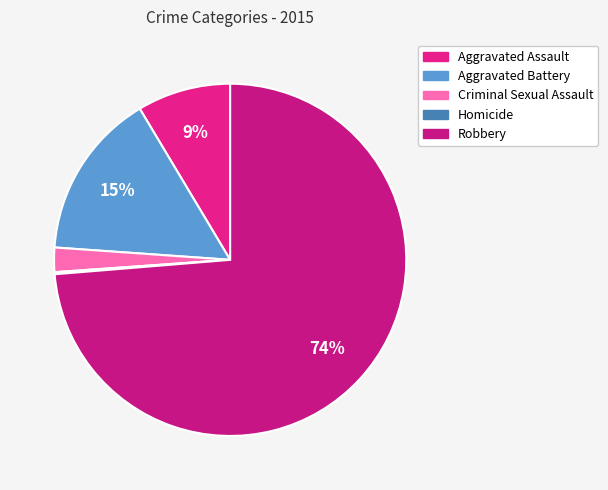

To the nearest percent, what is the difference between the Aggravated Battery and Criminal Sexual Assault slice percentages?

13%